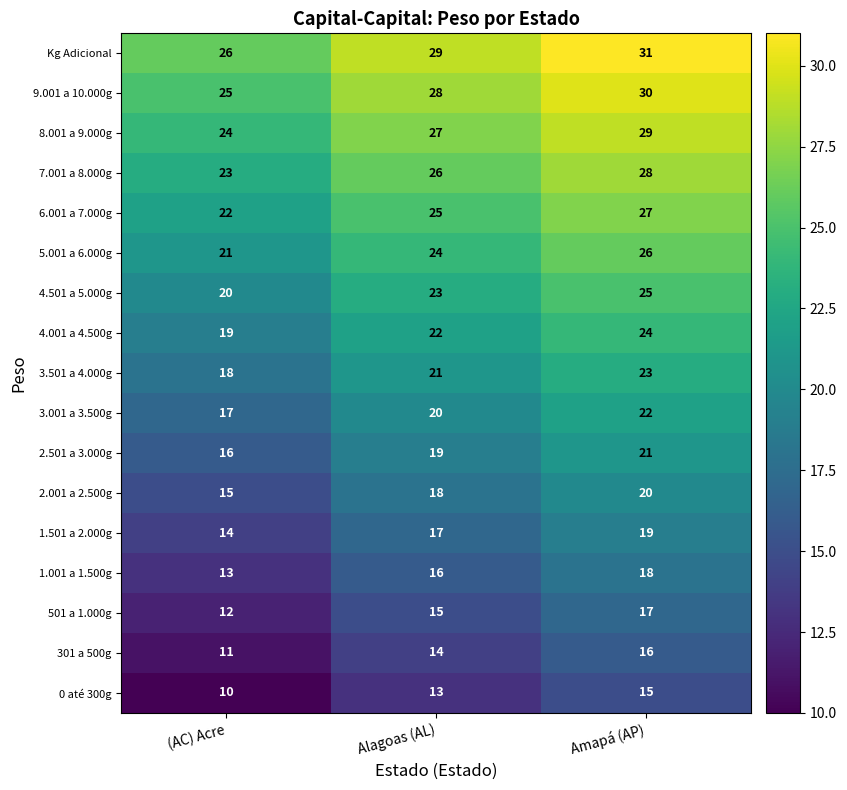

Rank the series at Alagoas (AL) from lowest to highest value.

0 até 300g, 301 a 500g, 501 a 1.000g, 1.001 a 1.500g, 1.501 a 2.000g, 2.001 a 2.500g, 2.501 a 3.000g, 3.001 a 3.500g, 3.501 a 4.000g, 4.001 a 4.500g, 4.501 a 5.000g, 5.001 a 6.000g, 6.001 a 7.000g, 7.001 a 8.000g, 8.001 a 9.000g, 9.001 a 10.000g, Kg Adicional